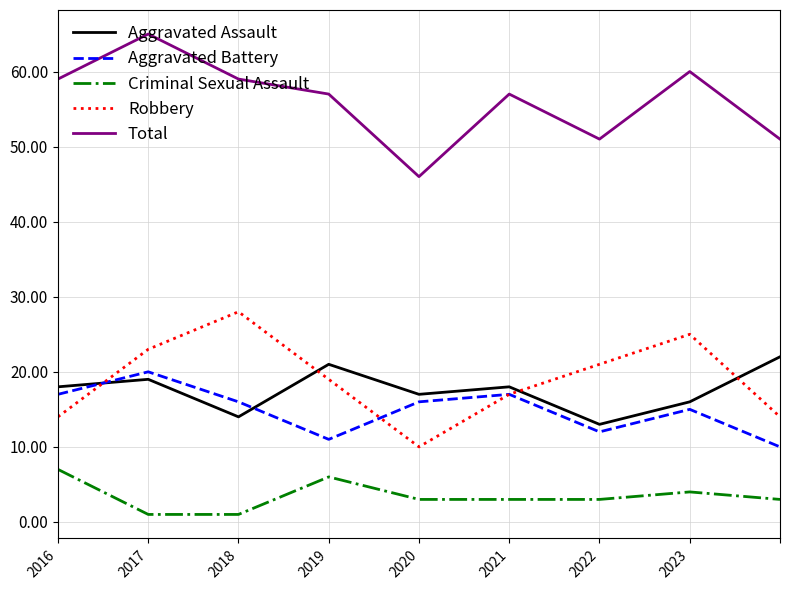

What is the maximum value for Aggravated Assault?

22